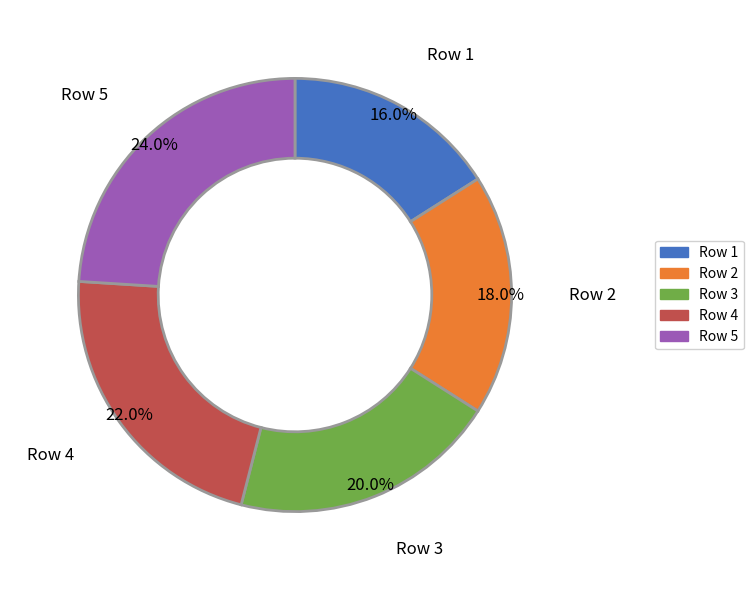

Is there a majority slice in this chart?

No